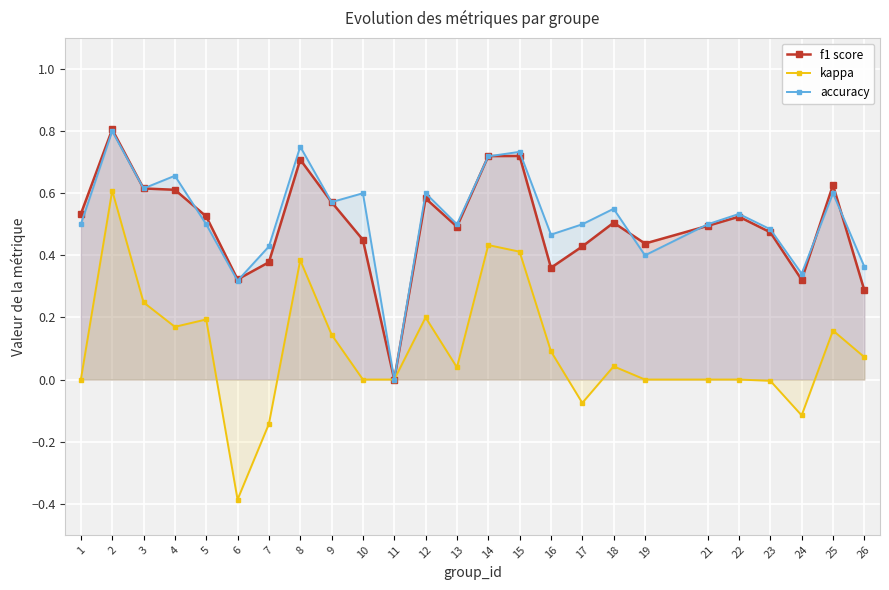

What is the sum of all f1 score values?

12.5